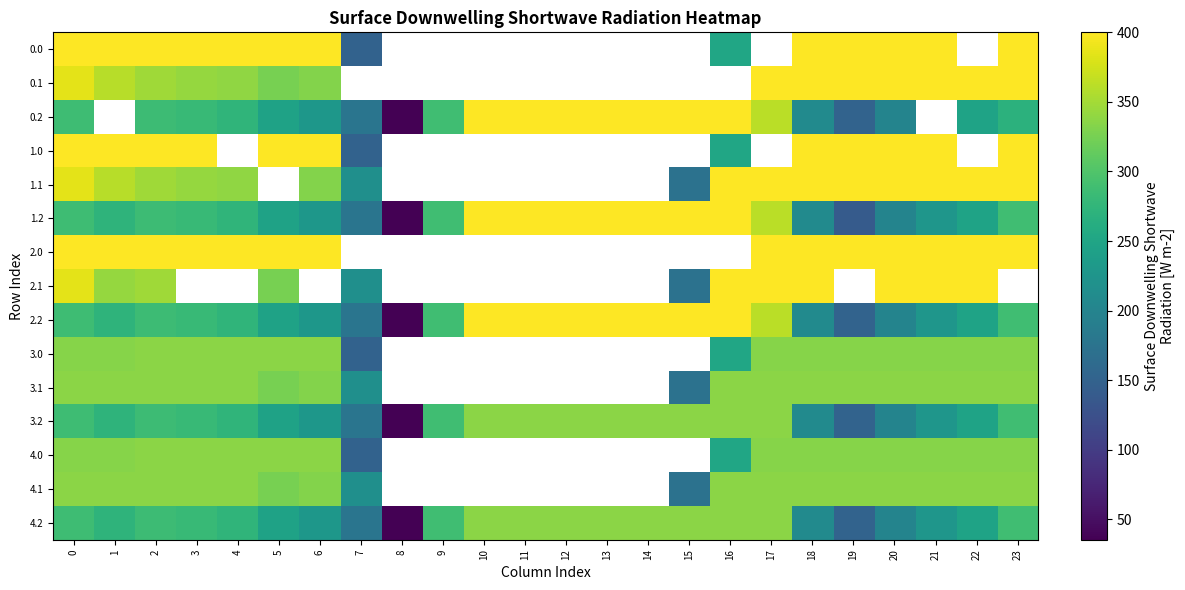

Count the number of data series in this chart.

15